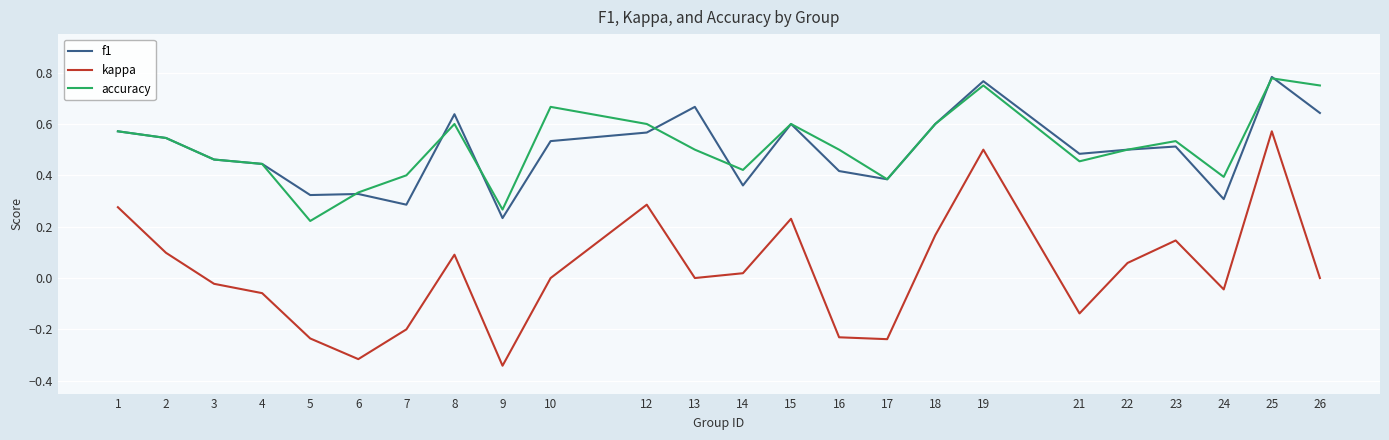

True or false: kappa and f1 intersect in this chart.

False